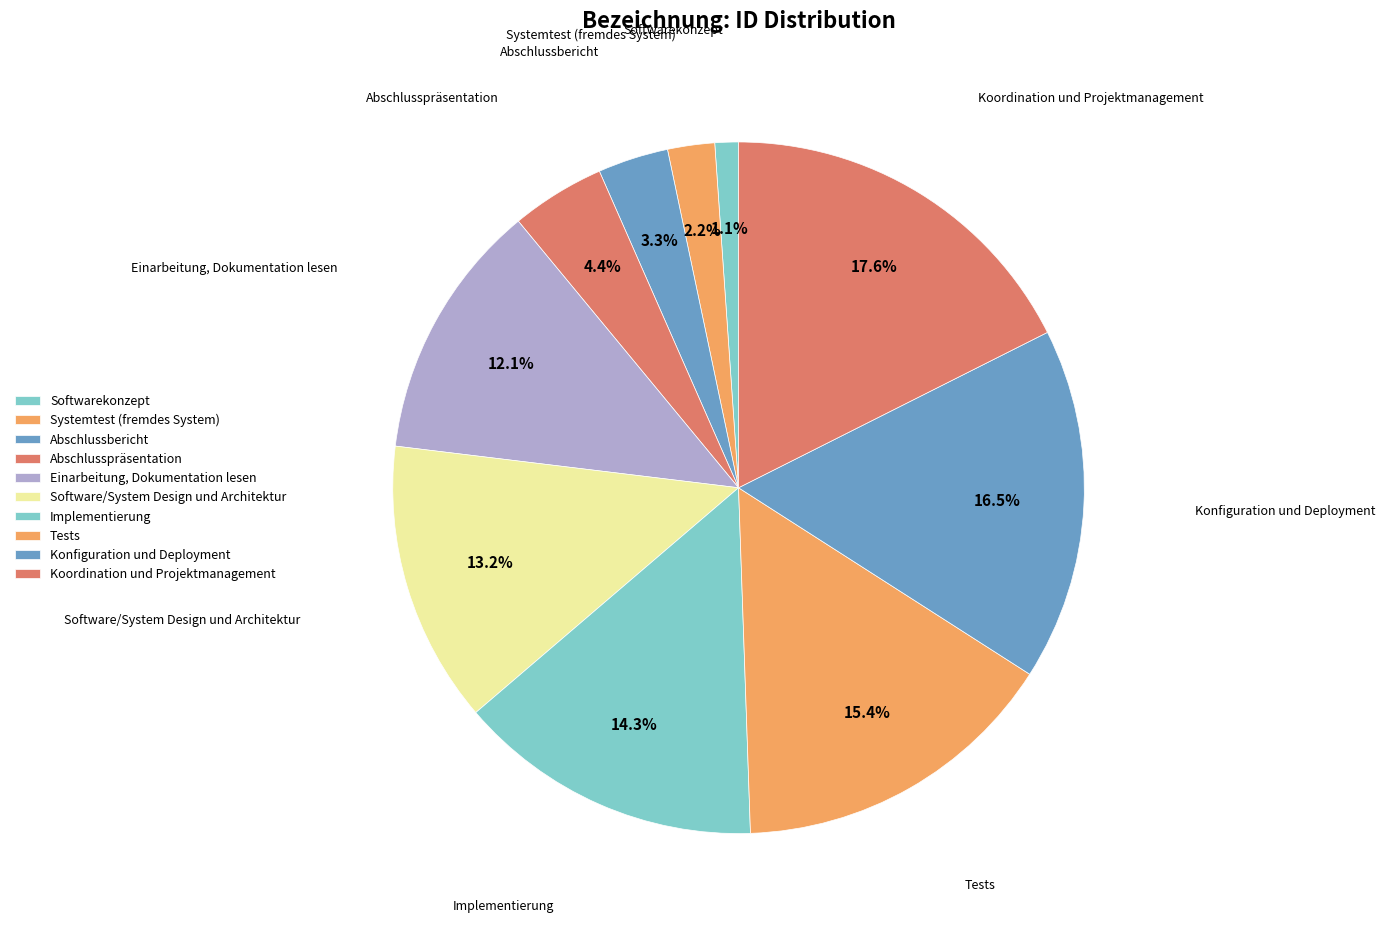

What percentage is the Softwarekonzept slice, to the nearest percent?

1%